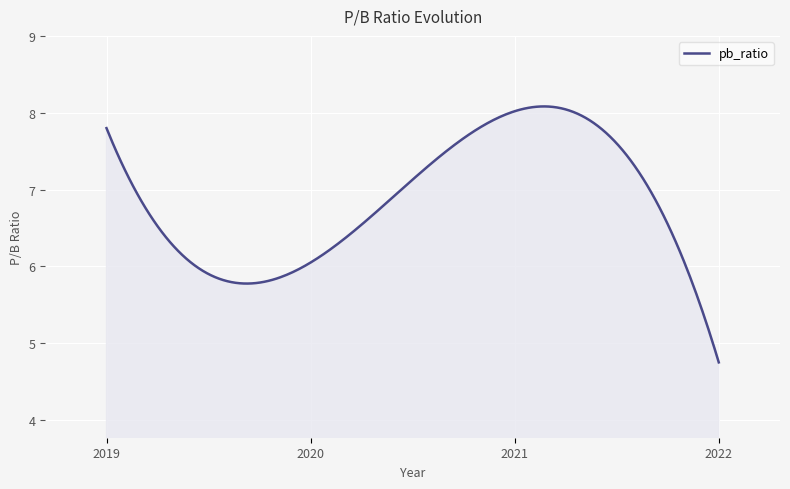

What is the minimum value shown in the chart?

4.8